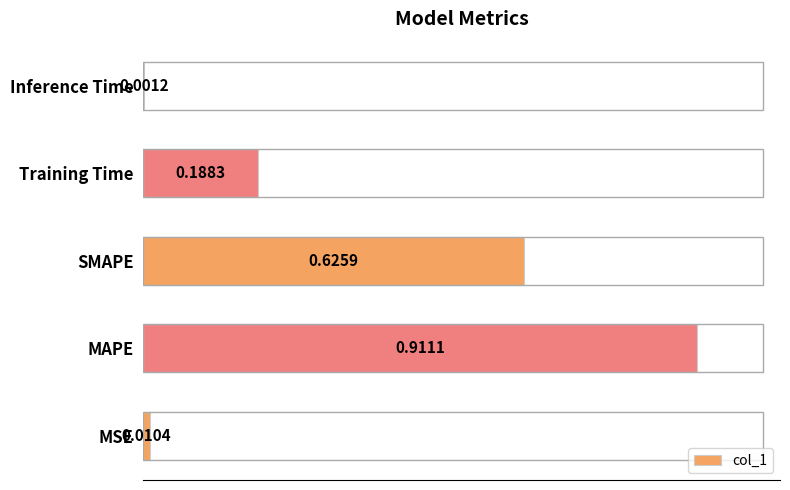

What is the sum of all values?

1.7